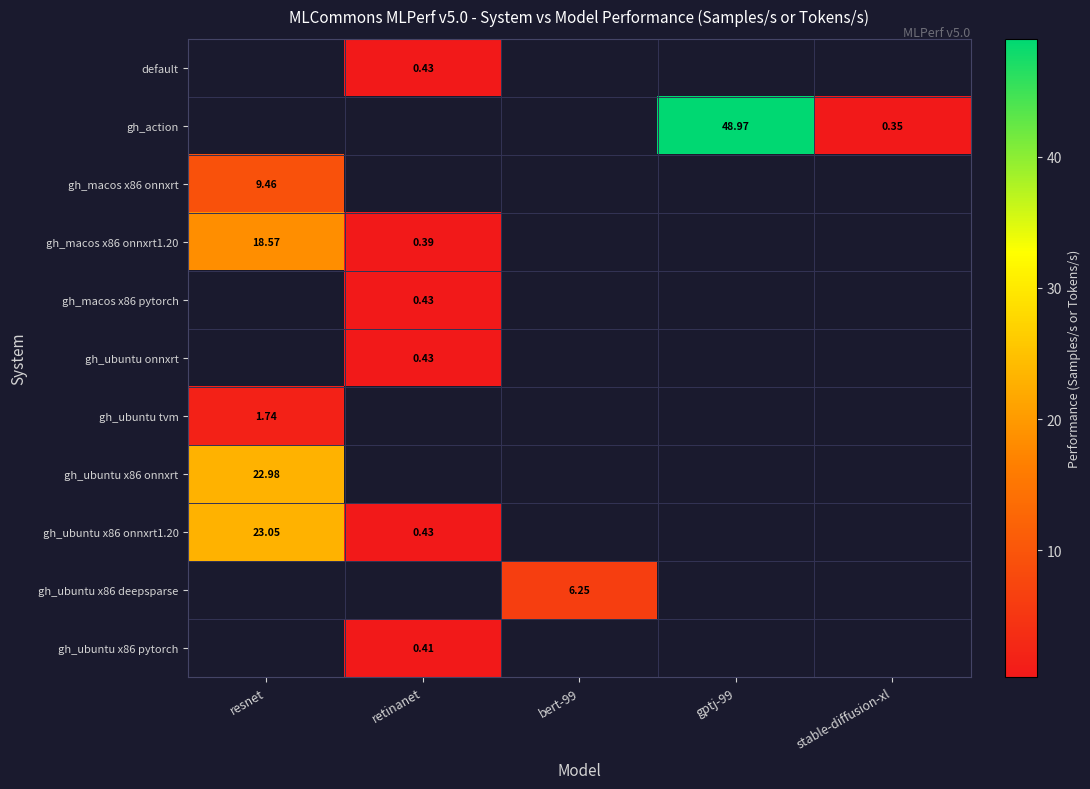

True or false: gh_macos x86 pytorch has a value of 0.7 at retinanet.

False